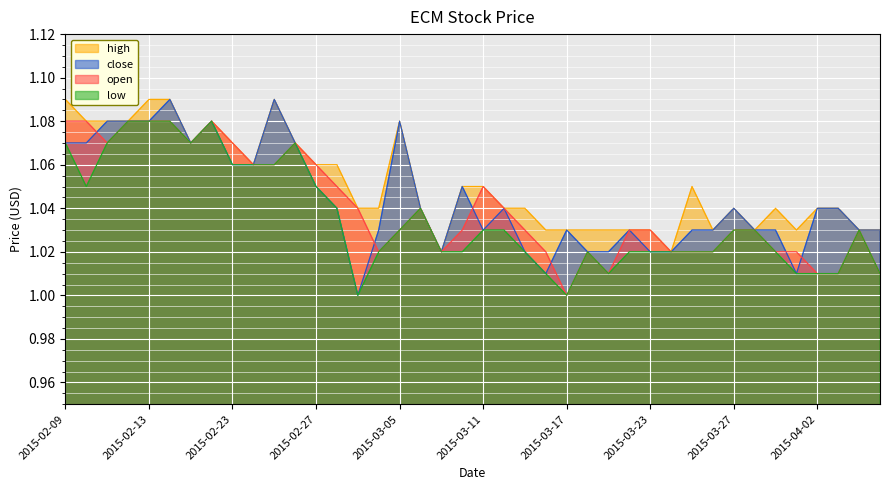

What is the difference between the maximum and minimum values in the close series?

0.1